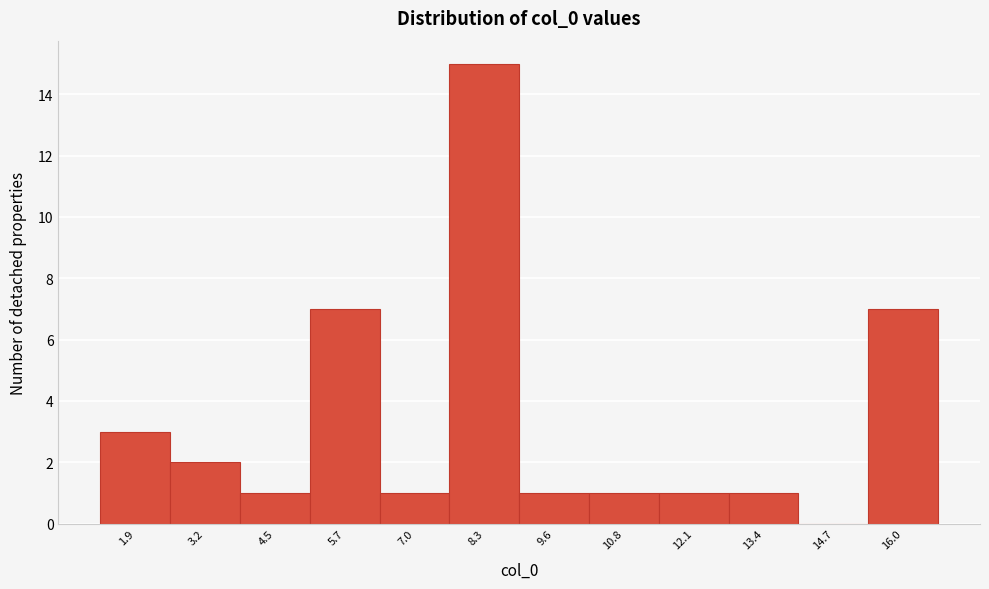

Which range on the x-axis has the tallest bar?

7.6 to 9.0